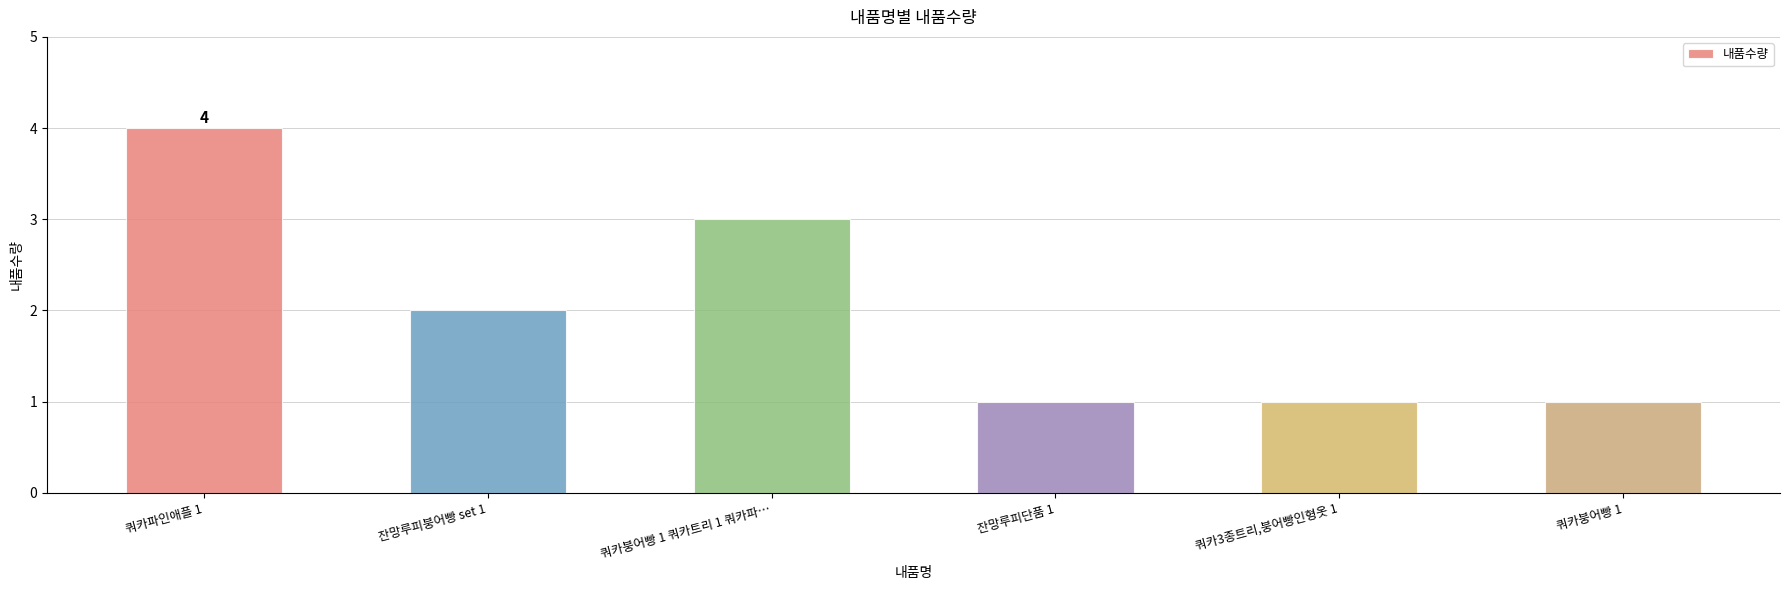

At which category does the chart reach its peak across all series?

쿼카파인애플 1